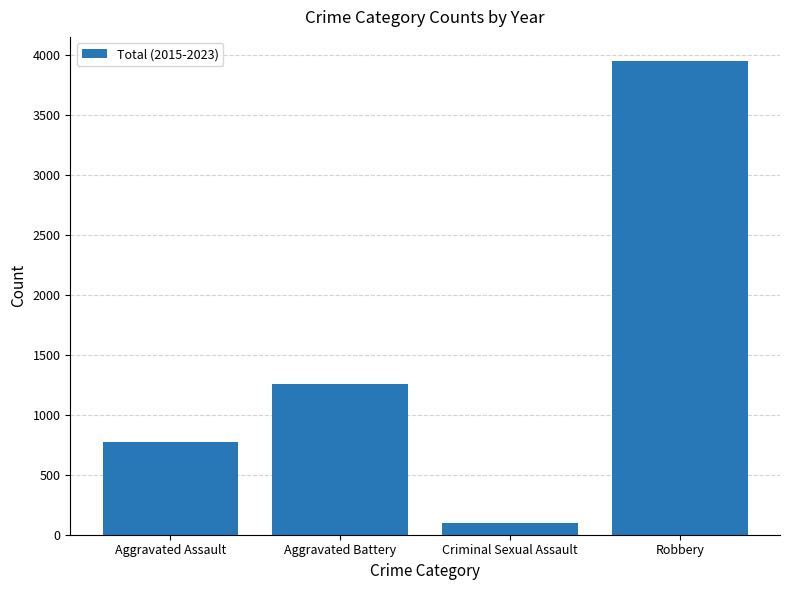

Reading right to left, list all the values displayed in this chart.

3954	100	1256	771